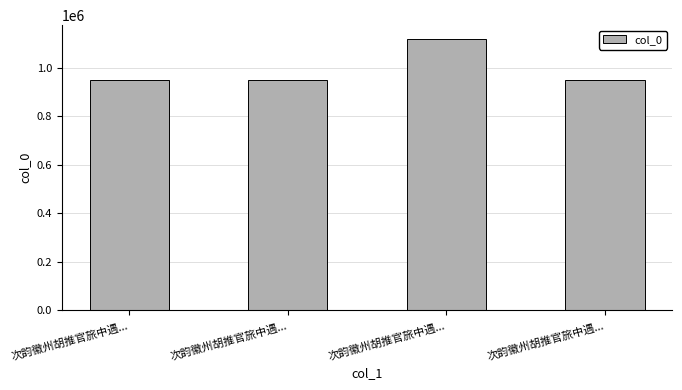

The chart shows a value of 518973 at 次韵徽州胡推官旅中遇.... True or false?

False